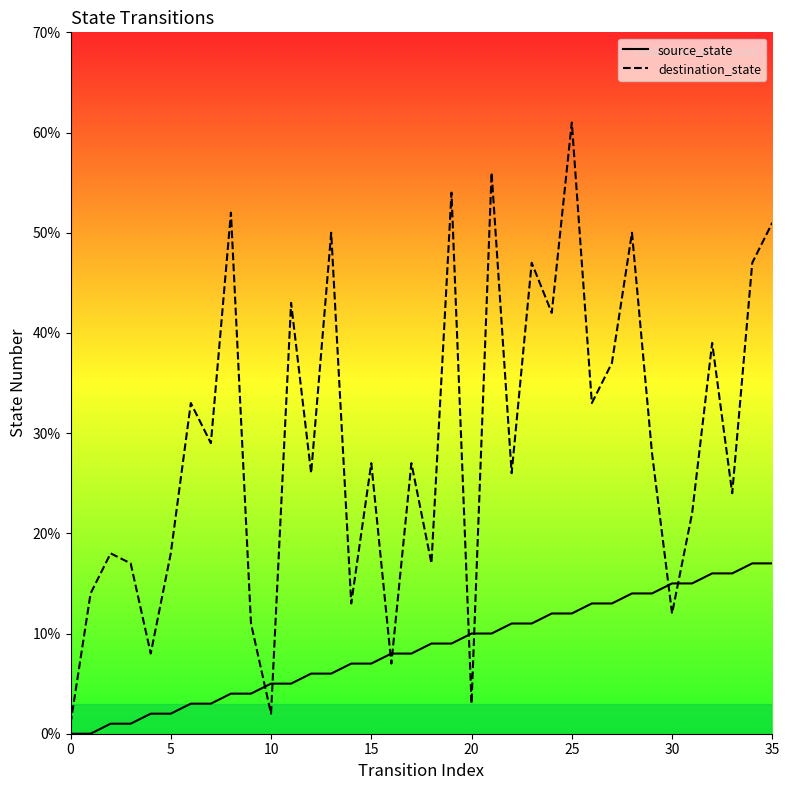

How many series are shown in this chart?

2